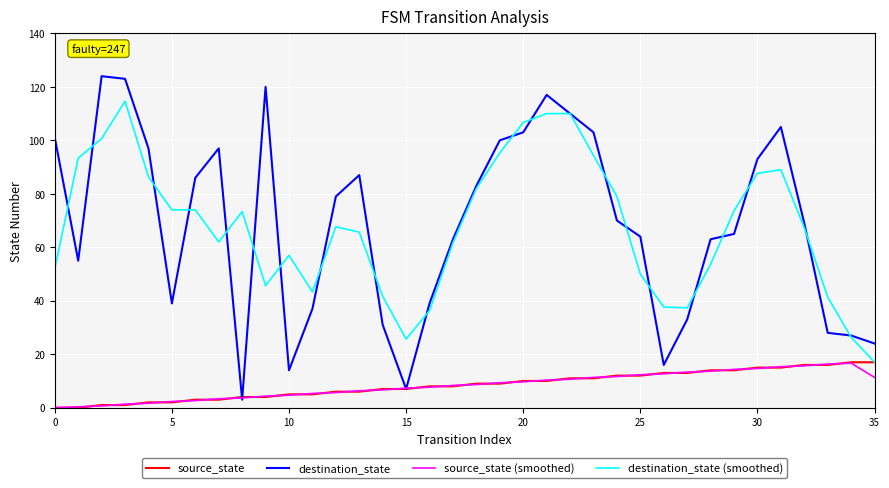

What is the maximum value for destination_state?

124.0